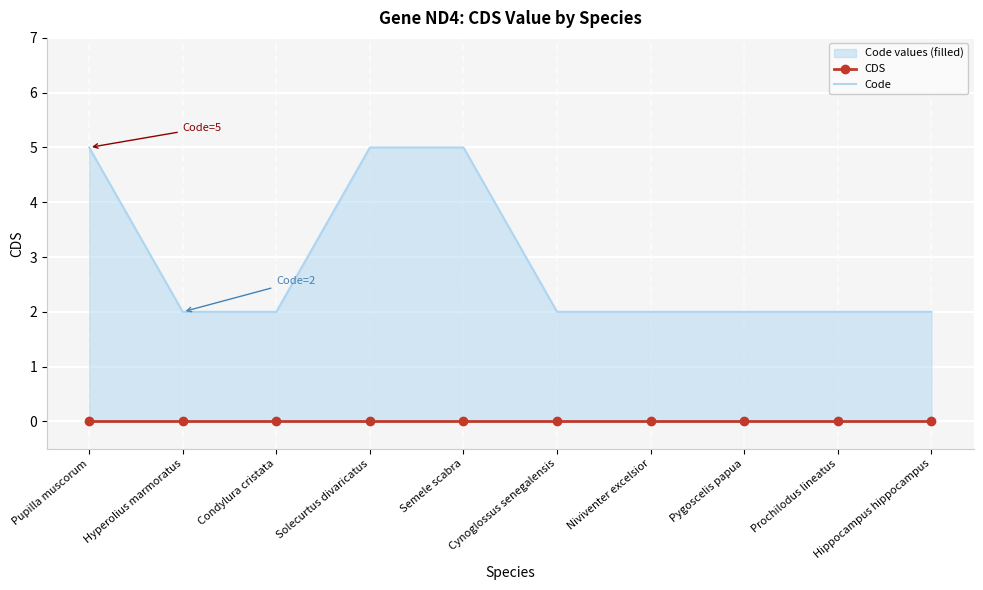

Which series has the widest spread of values?

Code